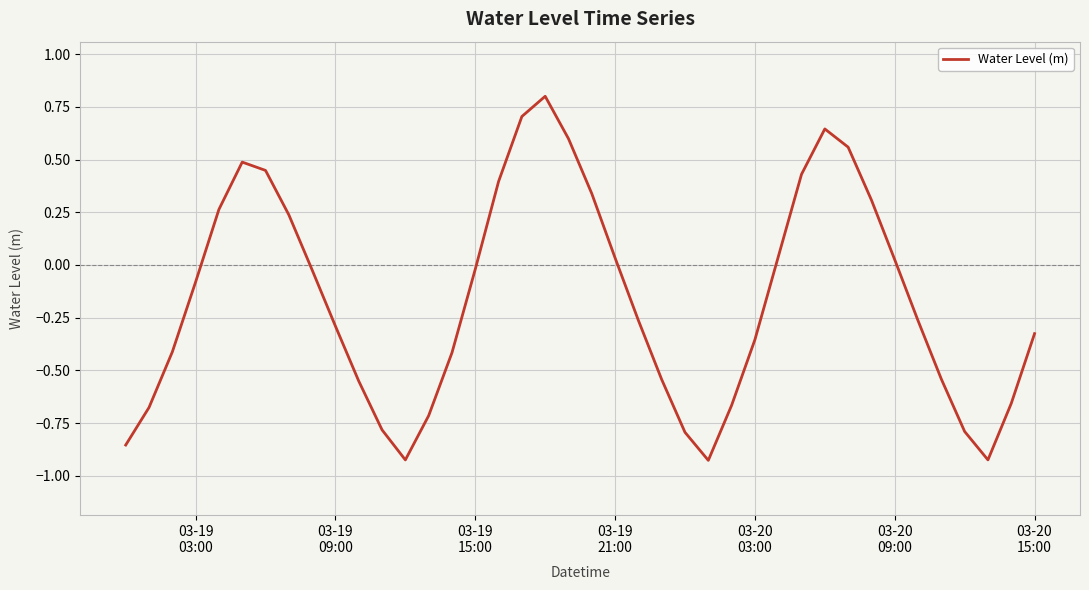

What is the maximum value shown in the chart?

0.8